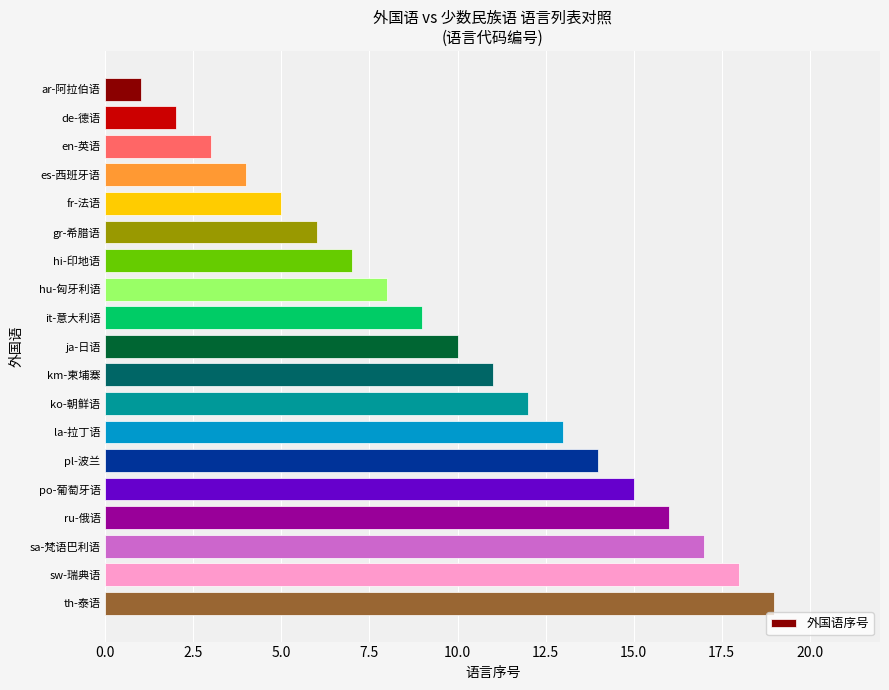

What is the maximum value shown in the chart?

19